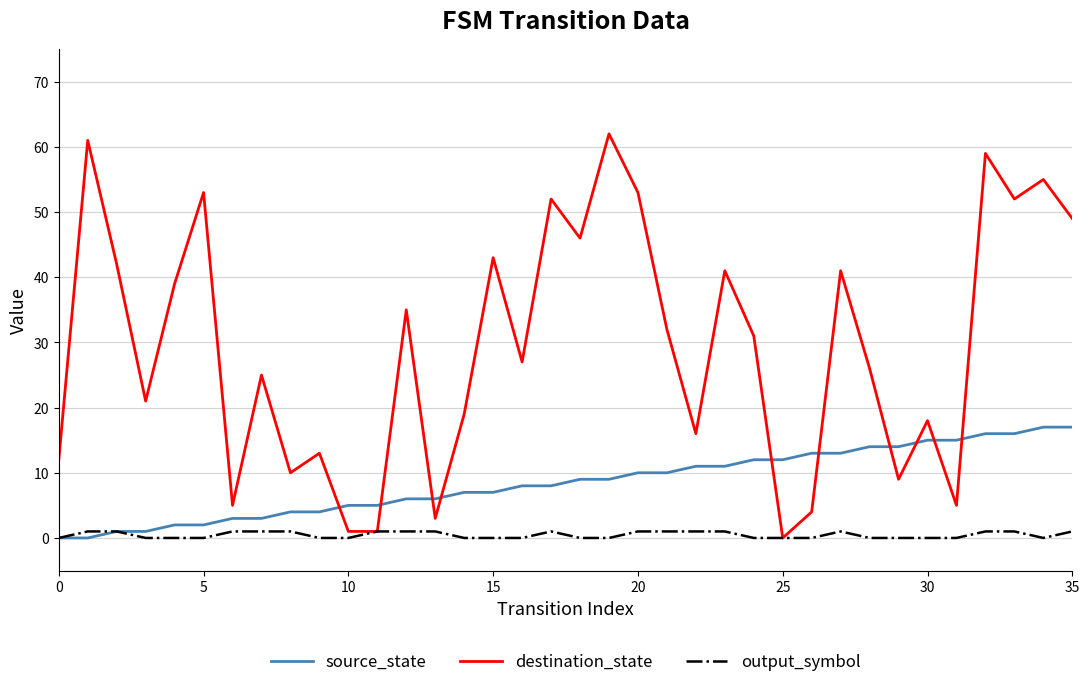

Which series has the largest total across all categories?

destination_state